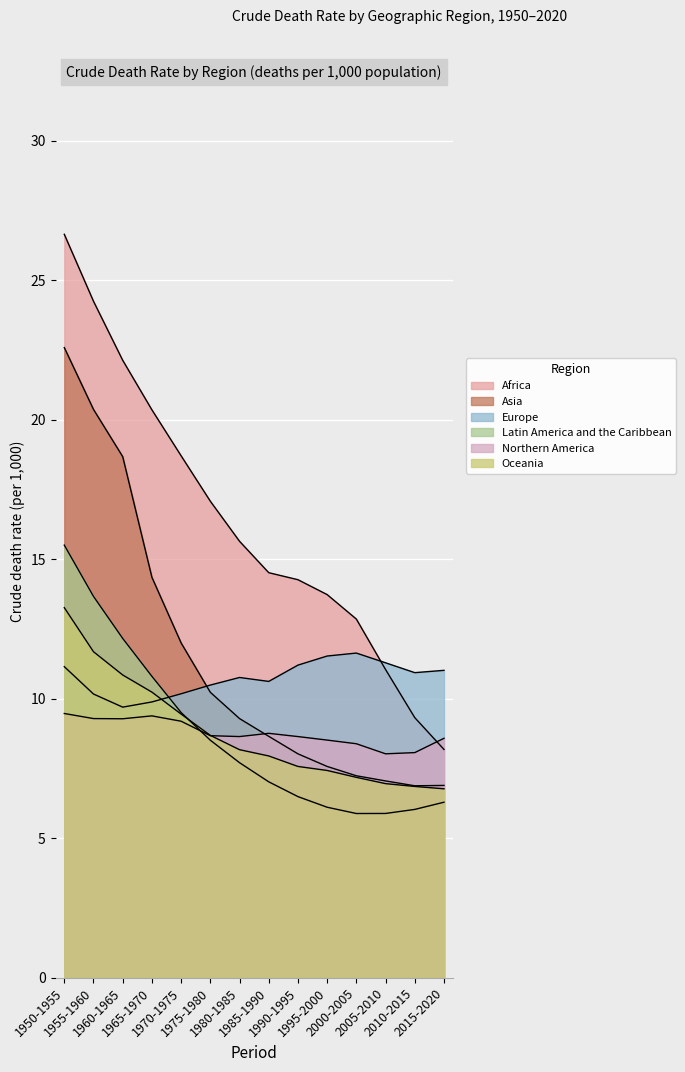

Rank the categories by Latin America and the Caribbean value from lowest to highest.

2000-2005, 2005-2010, 2010-2015, 1995-2000, 2015-2020, 1990-1995, 1985-1990, 1980-1985, 1975-1980, 1970-1975, 1965-1970, 1960-1965, 1955-1960, 1950-1955